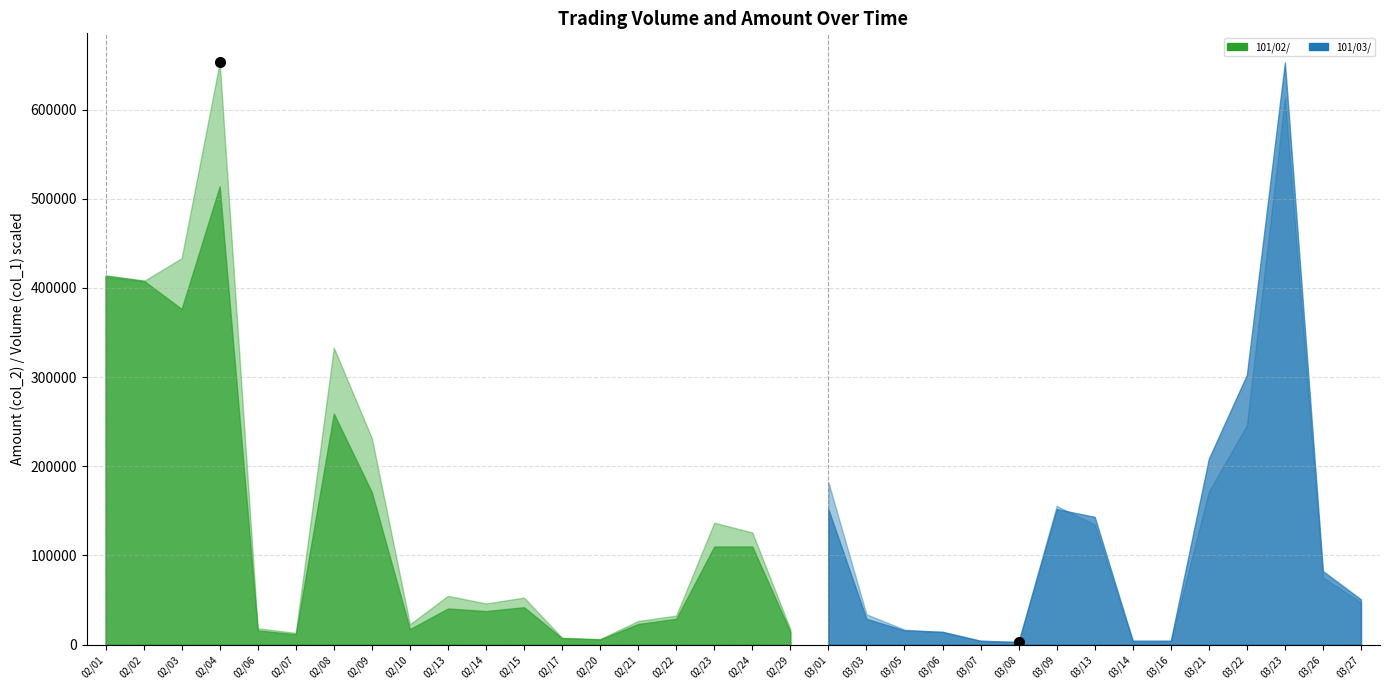

List the series in order of their peak value, lowest first.

Volume (col_1), Amount (col_2)